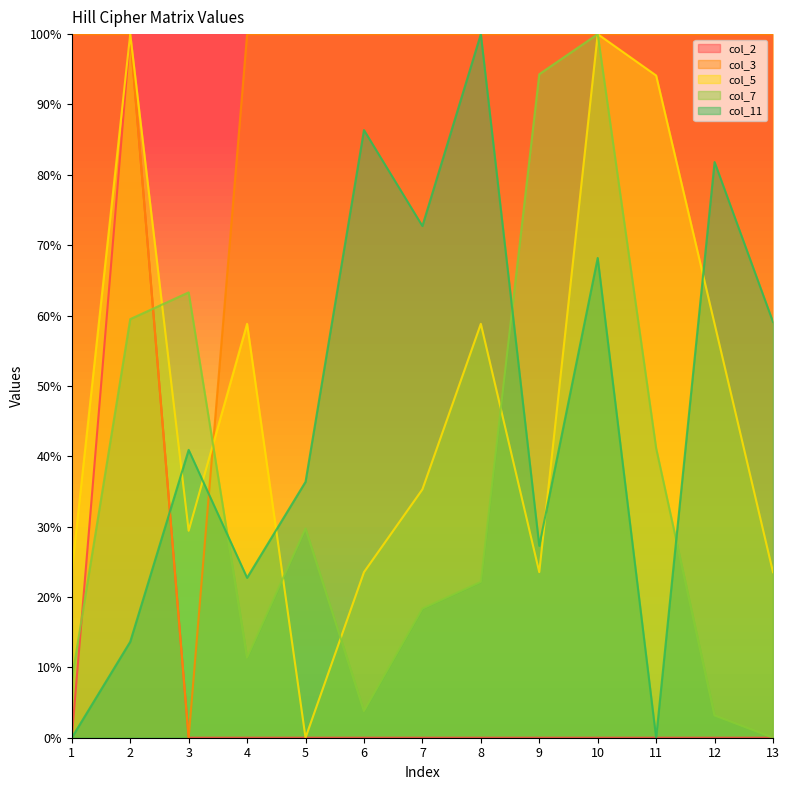

How many intersections are there between col_11 and col_7?

3